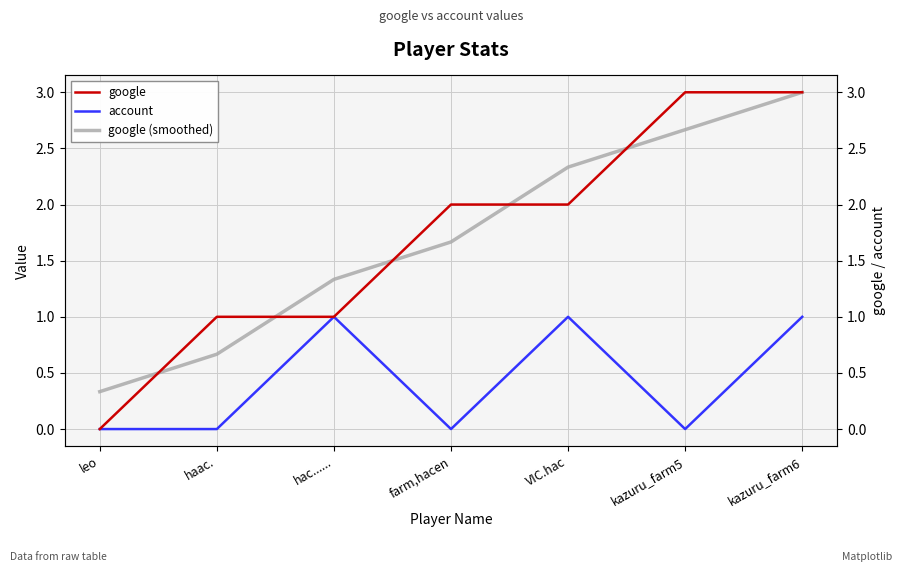

Which series has the widest spread of values?

google